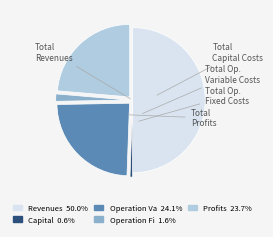

How many slices are in this pie chart?

5